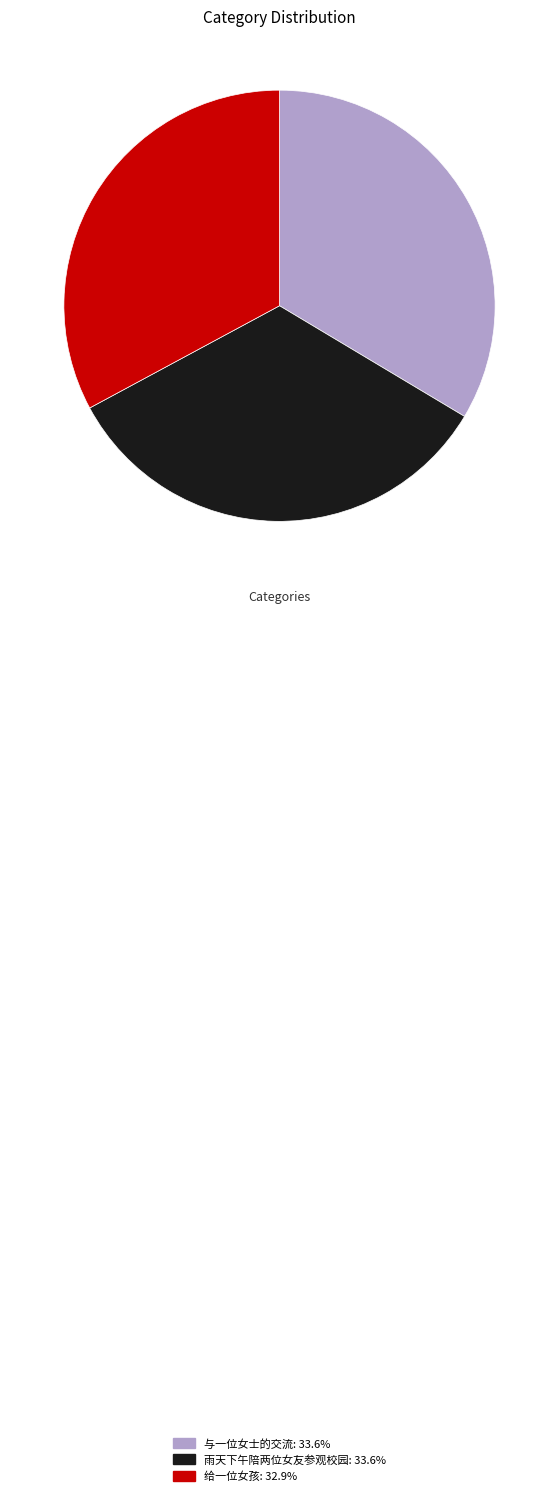

Does 雨天下午陪两位女友参观校园: 33.6% represent more than half of the total?

No